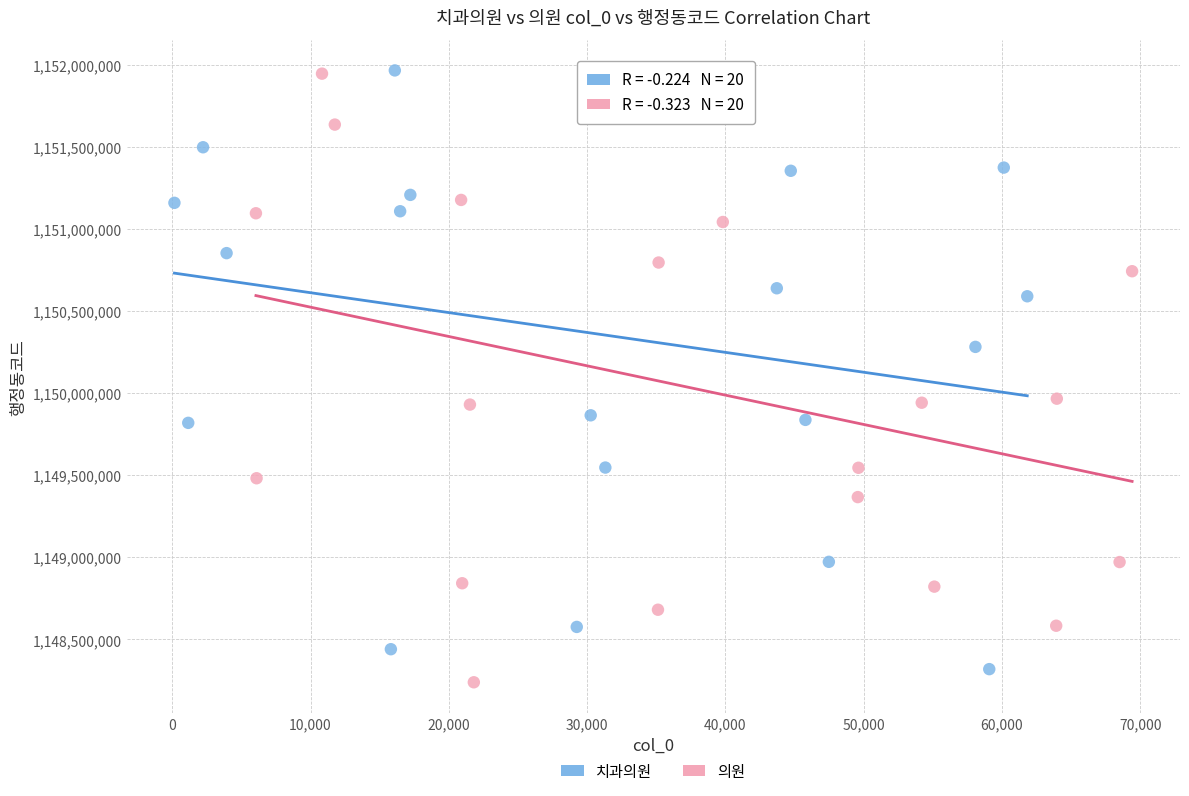

What are all the series names shown in the legend?

치과의원, 의원